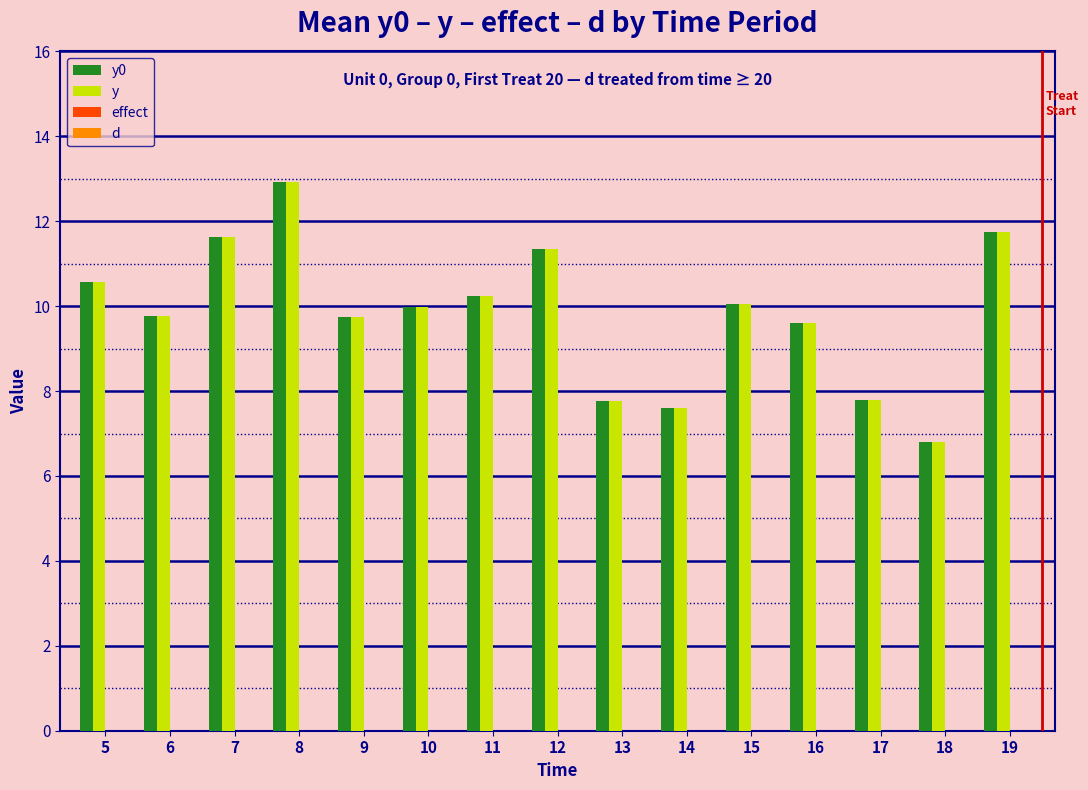

At which label does y0 reach its peak?

8